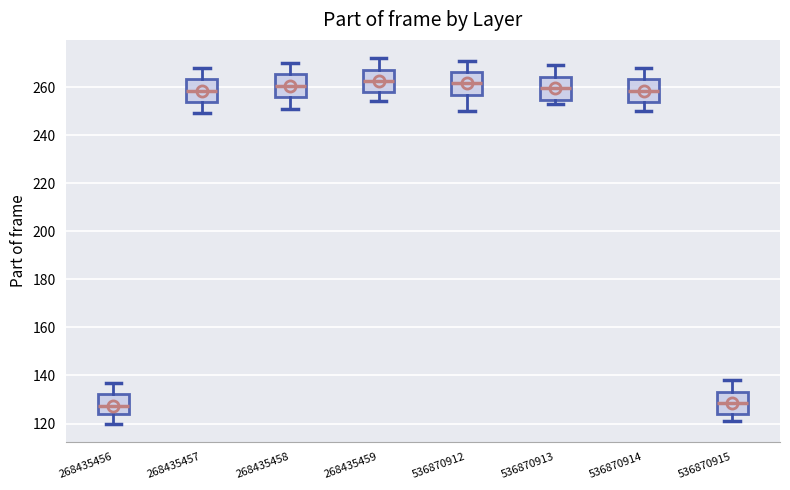

Reading left to right, read every box against the y-axis: the position of its median line, the range the box covers, and the ends of its whiskers. The values are not printed on the chart, so give them approximately, as read against the axis.

268435456: median 128, box 124 to 132, whiskers 120 to 138
268435457: median 258, box 254 to 264, whiskers 250 to 268
268435458: median 260, box 256 to 266, whiskers 252 to 270
268435459: median 262, box 258 to 268, whiskers 254 to 272
536870912: median 262, box 256 to 266, whiskers 250 to 272
536870913: median 260, box 254 to 264, whiskers 254 (just below the box's lower edge) to 270
536870914: median 258, box 254 to 264, whiskers 250 to 268
536870915: median 128, box 124 to 134, whiskers 122 to 138